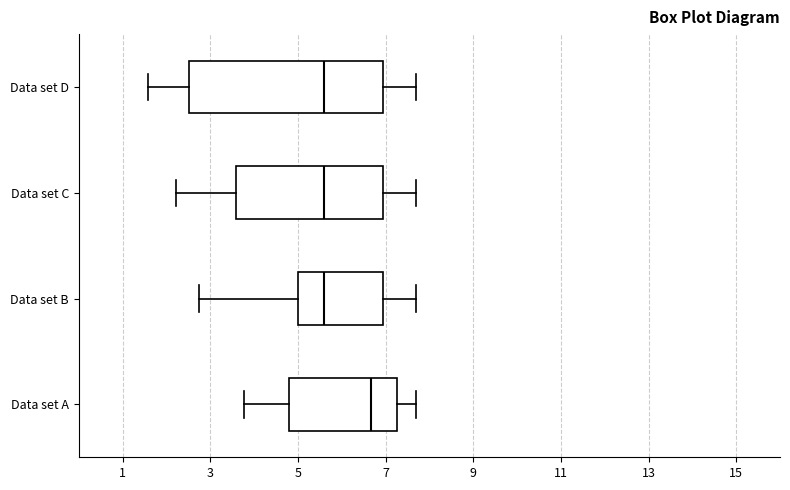

Comparing the boxes themselves (not the whiskers), which one is the widest?

Data set D